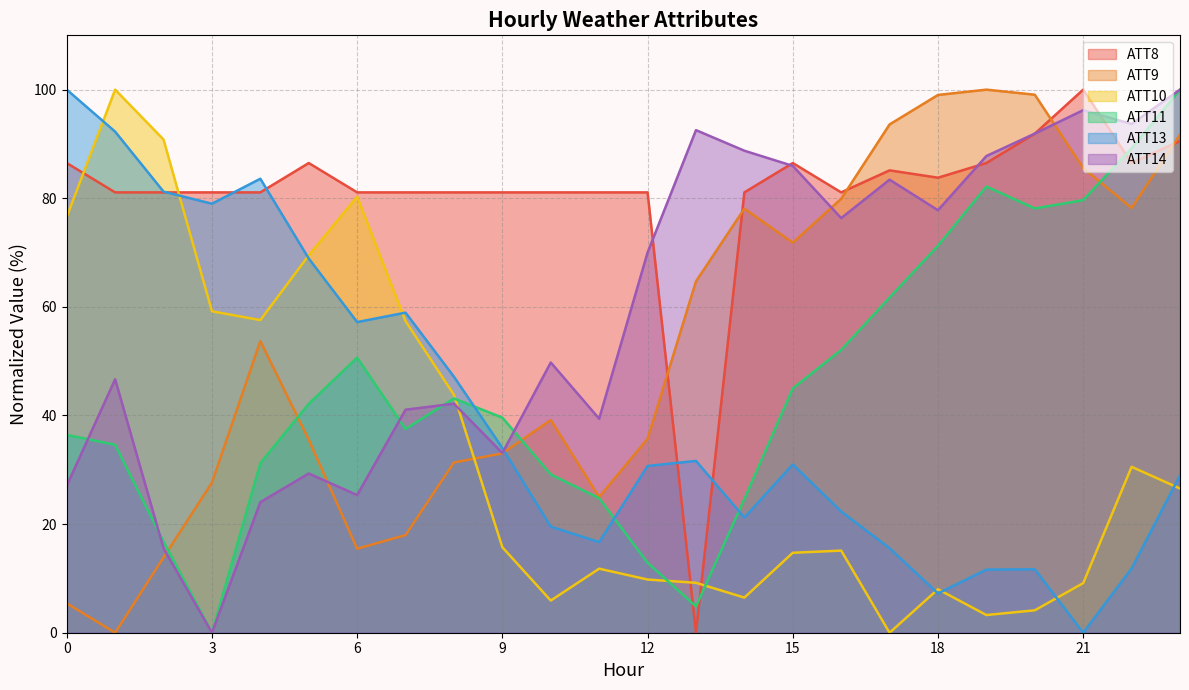

At which category does ATT14 reach its first local peak?

1